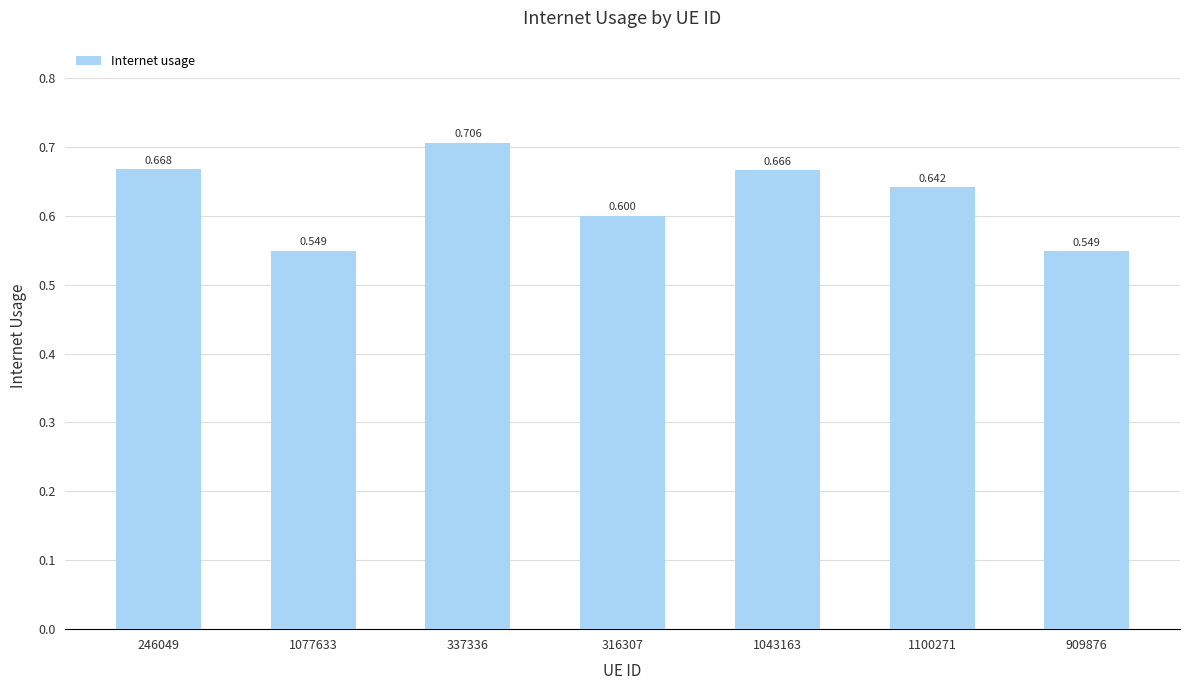

How many bars are there in total?

7